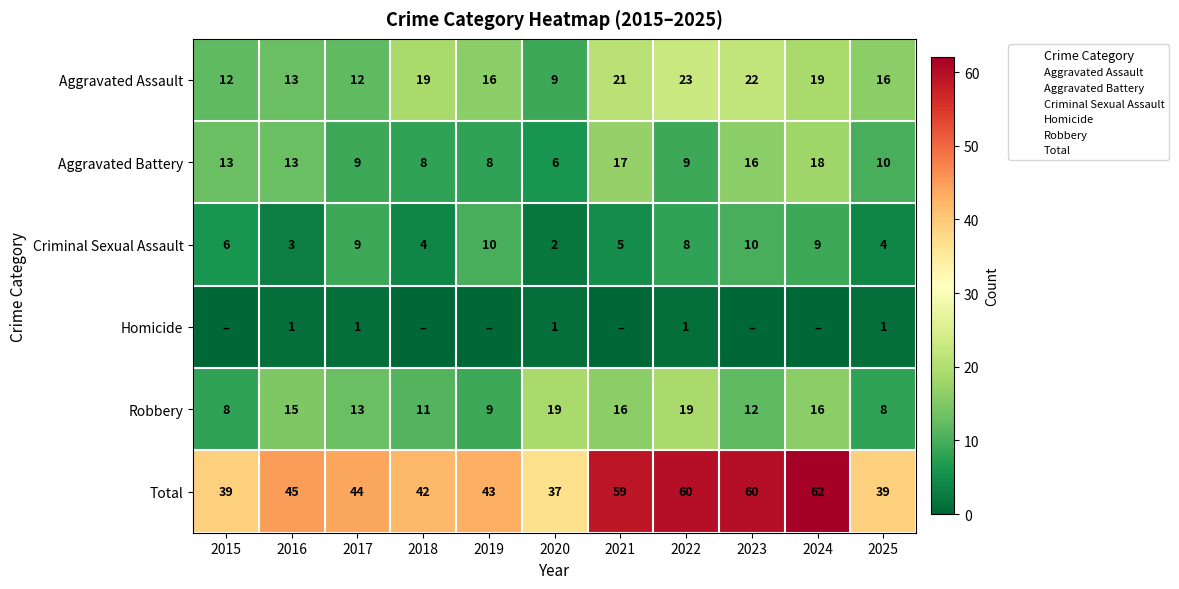

What is the total value across all series at 2021?

118